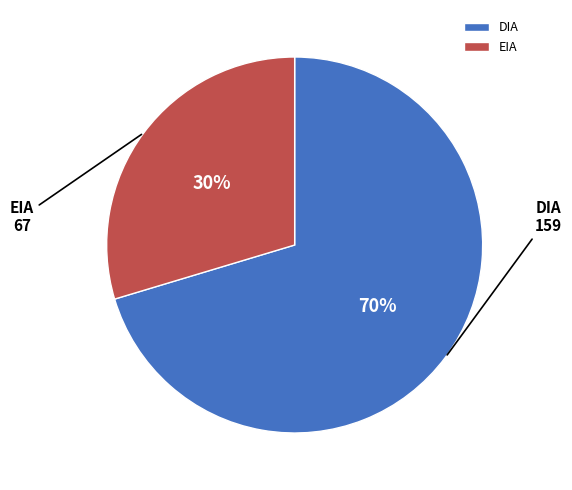

Which category accounts for the majority?

DIA